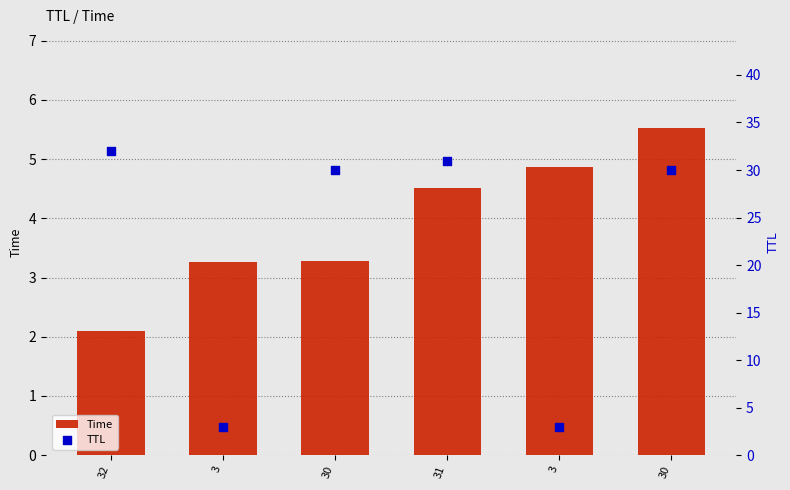

Is the value of Time at 30 greater than the value of TTL at 31?

No